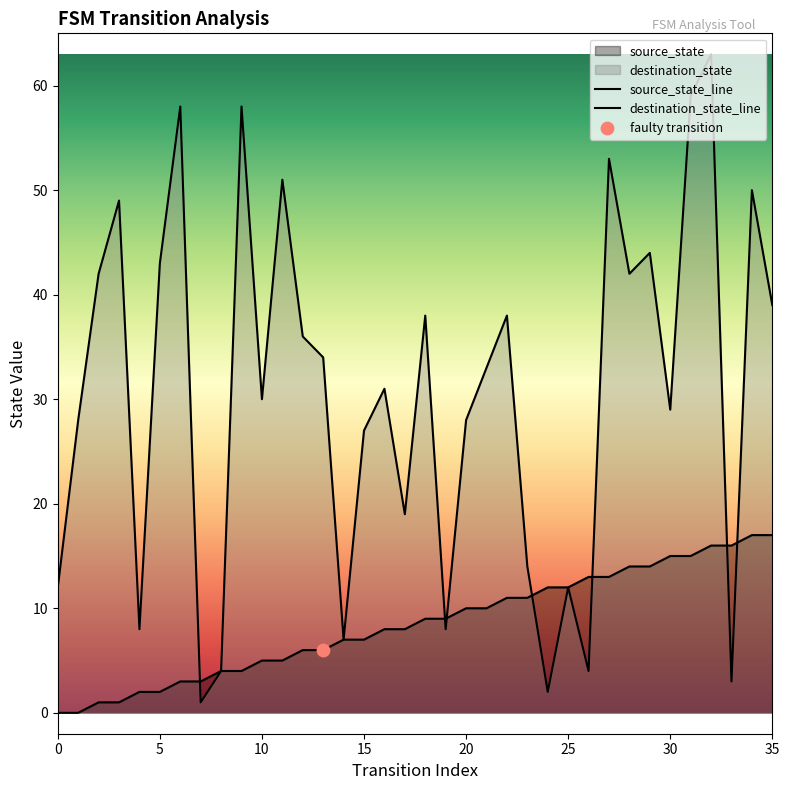

At how many categories does at least one series exceed 35?

16